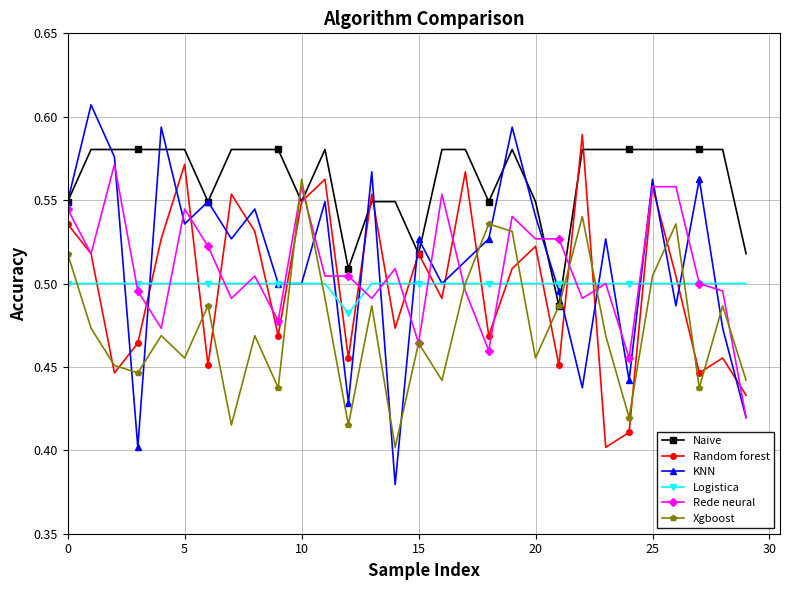

At how many categories does at least one series exceed 0?

30